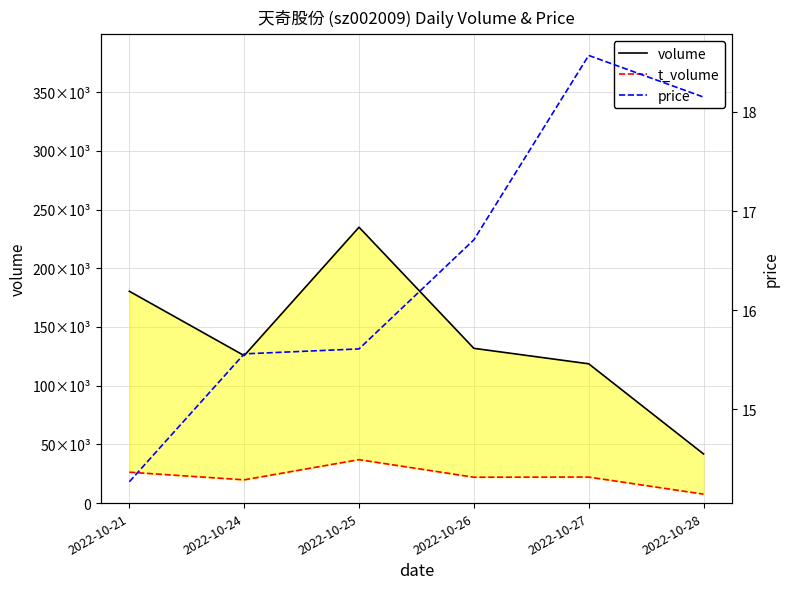

The t_volume series shows 8209.3 at 2022-10-25. True or false?

False